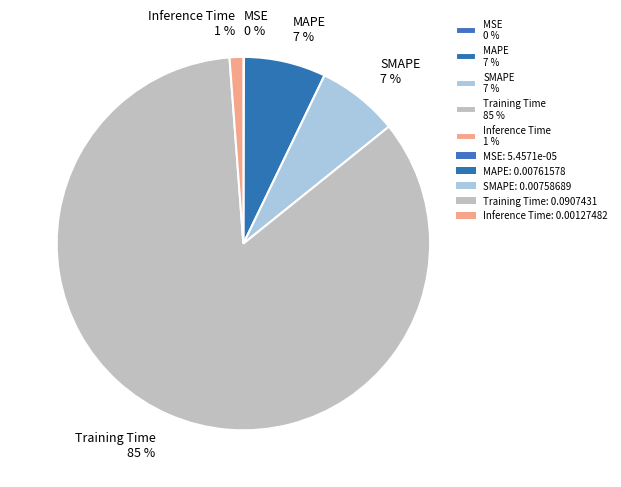

Do MAPE 7 % and SMAPE 7 % together represent more than half of the pie?

No